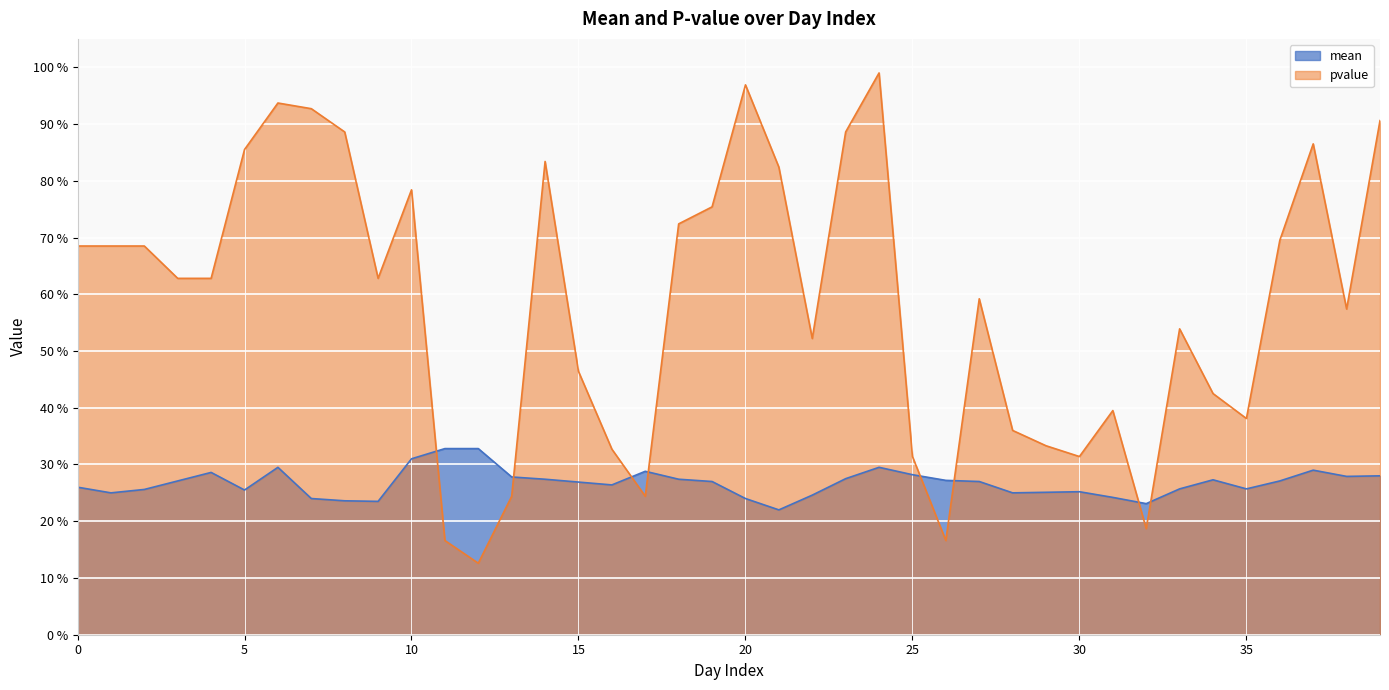

At which category is the sum across all series the highest?

24